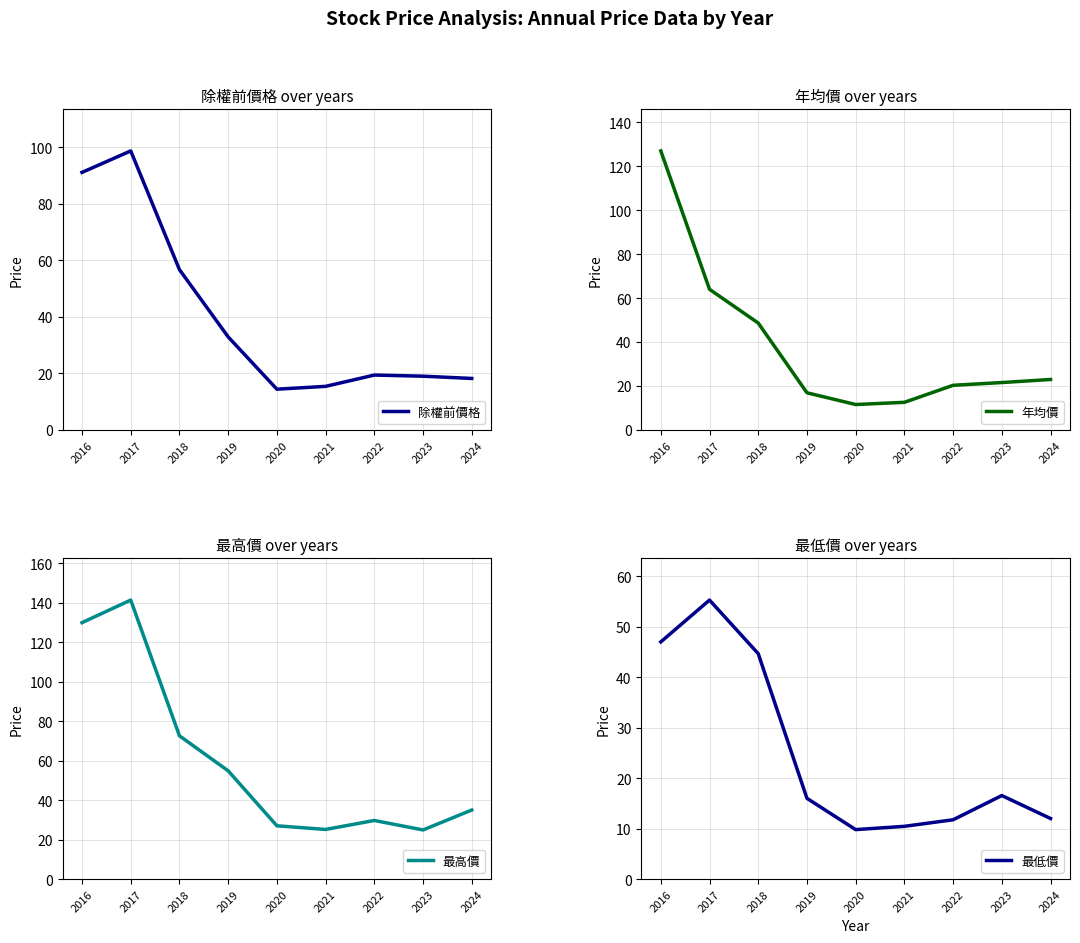

In 最低價, how many points are higher than both neighbors (excluding endpoints)?

2